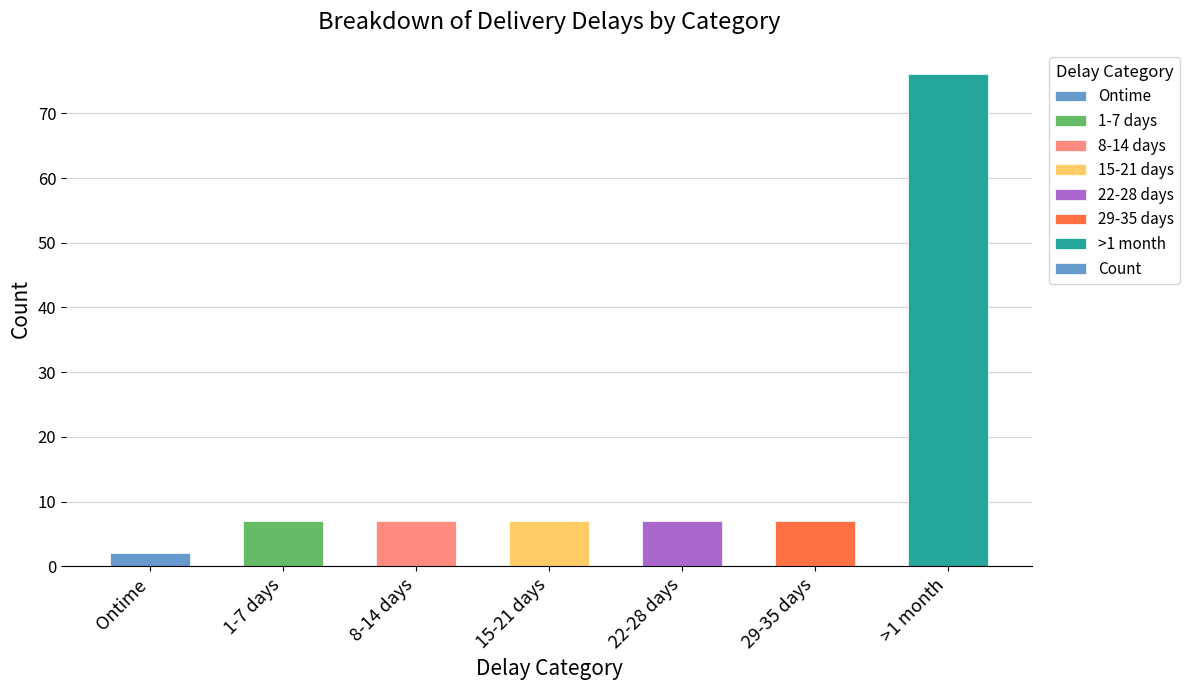

Reading right to left, extract all data points from this chart.

>1 month=76	29-35 days=7	22-28 days=7	15-21 days=7	8-14 days=7	1-7 days=7	Ontime=2